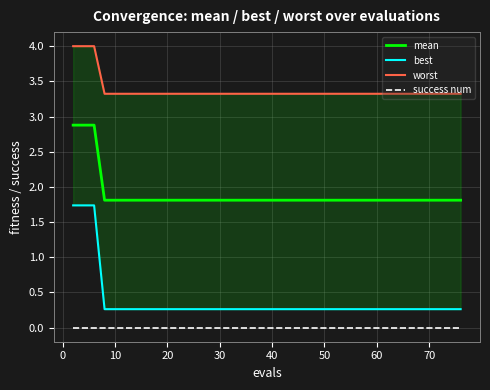

True or false: mean and success num cross at least once.

False